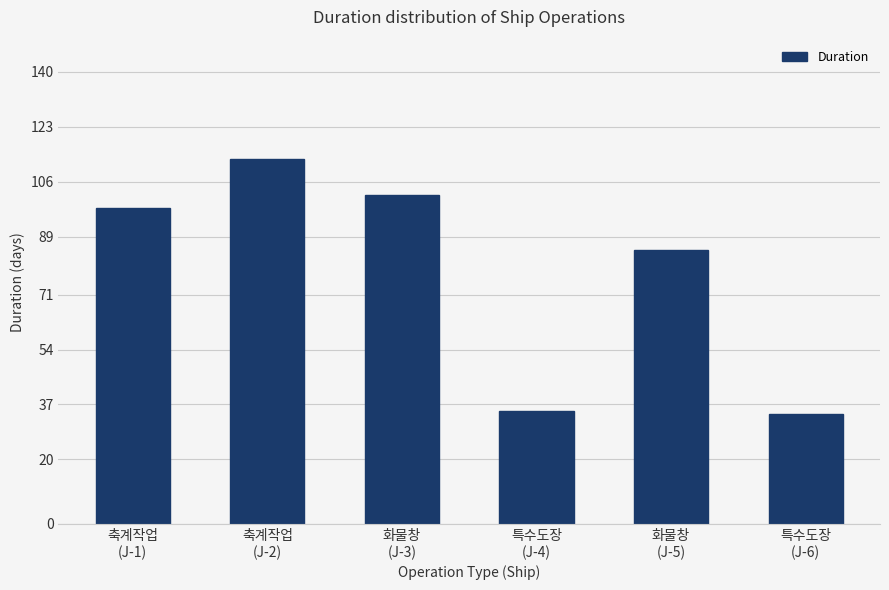

What is the difference between the second highest and minimum values?

68